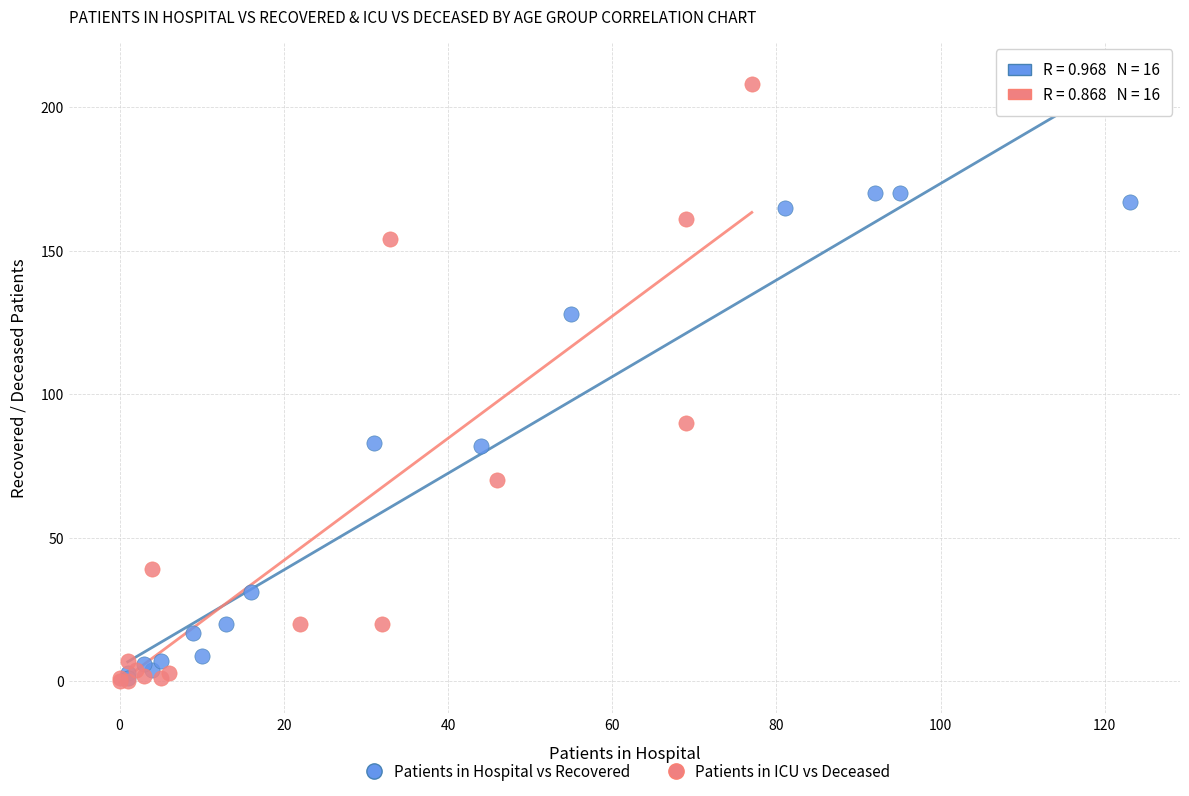

Which series has the widest spread of Y values?

Patients in ICU vs Deceased